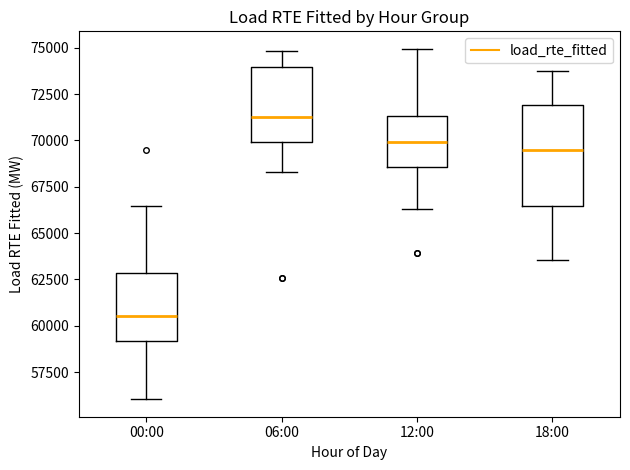

Which box has the highest median line?

06:00